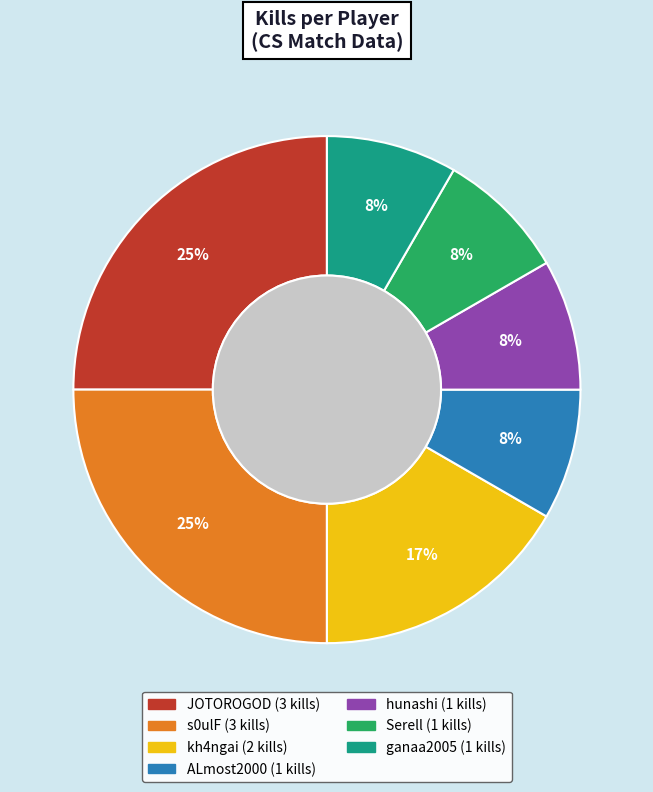

Is there a majority slice in this chart?

No